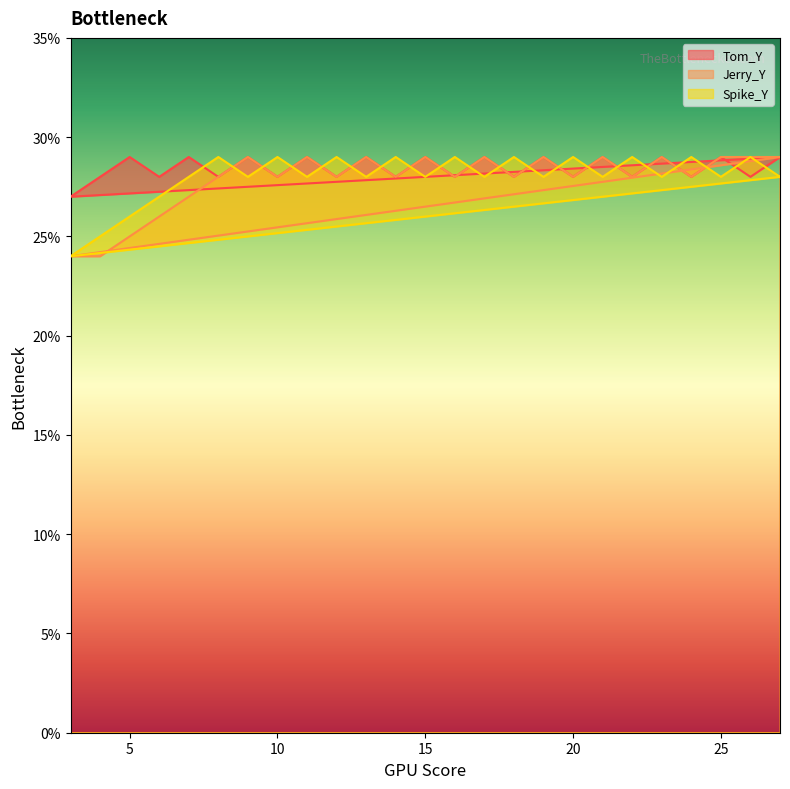

Rank the series at 24 from lowest to highest value.

Tom_Y, Jerry_Y, Spike_Y